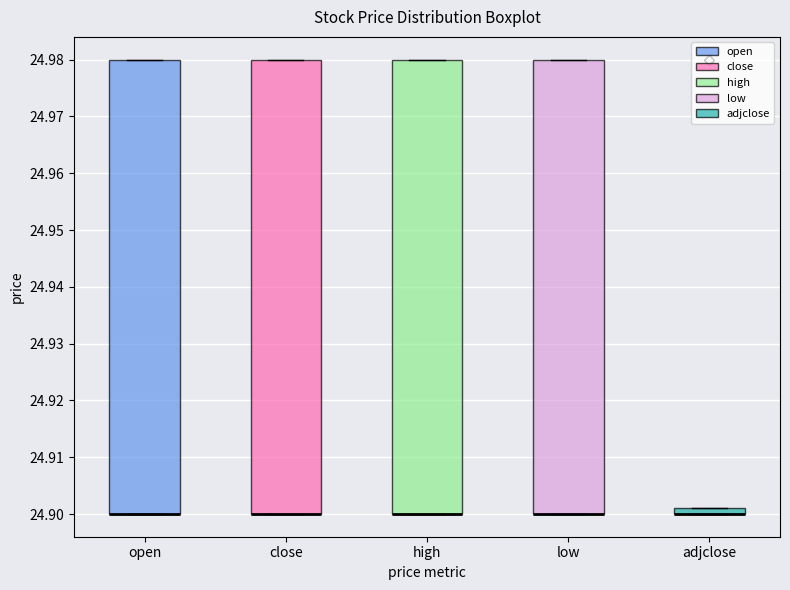

Where is the lower edge of the box for high on the y-axis? The values are not printed on the chart, so give them approximately, as read against the axis.

24.900